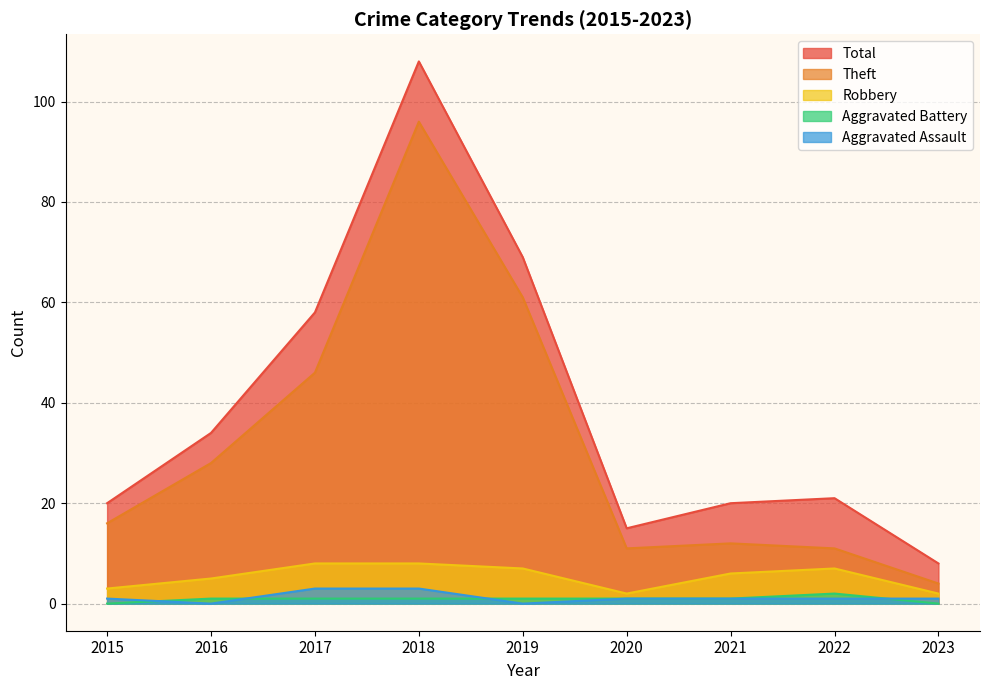

What is the value of the Robbery point at the 8th from the left?

7